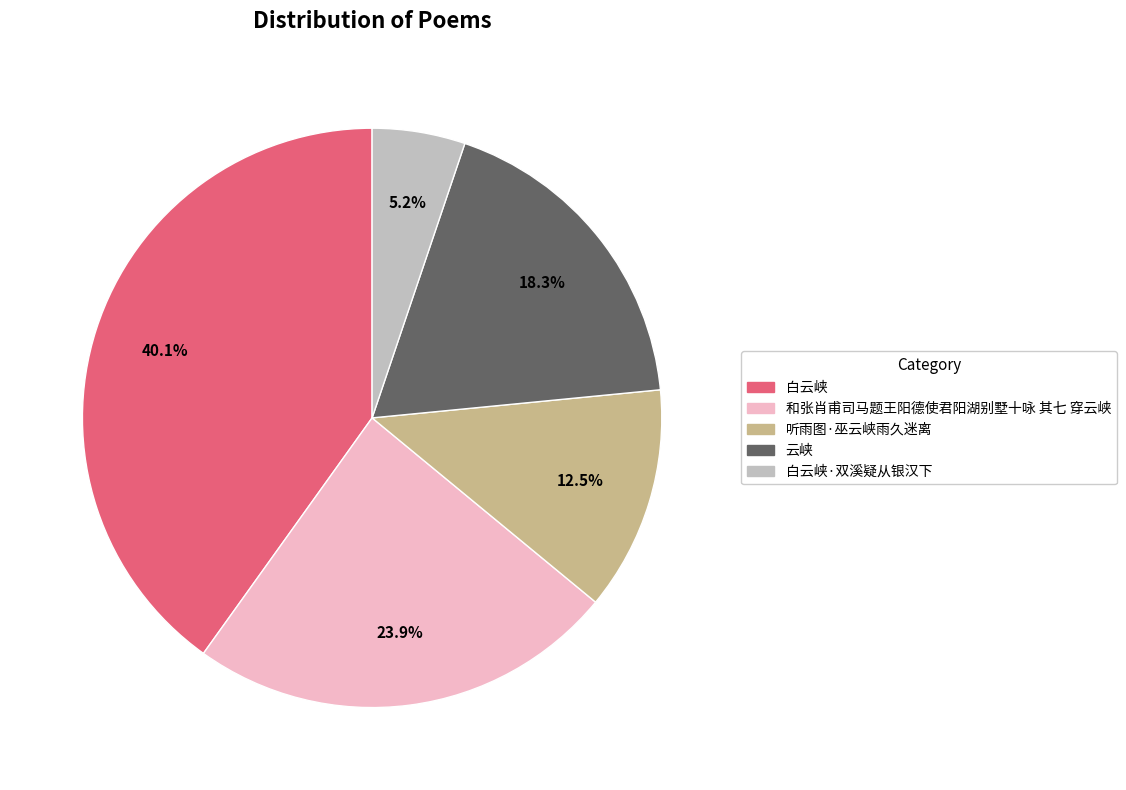

Rank the categories by value from highest to lowest.

白云峡, 和张肖甫司马题王阳德使君阳湖别墅十咏 其七 穿云峡, 云峡, 听雨图·巫云峡雨久迷离, 白云峡·双溪疑从银汉下